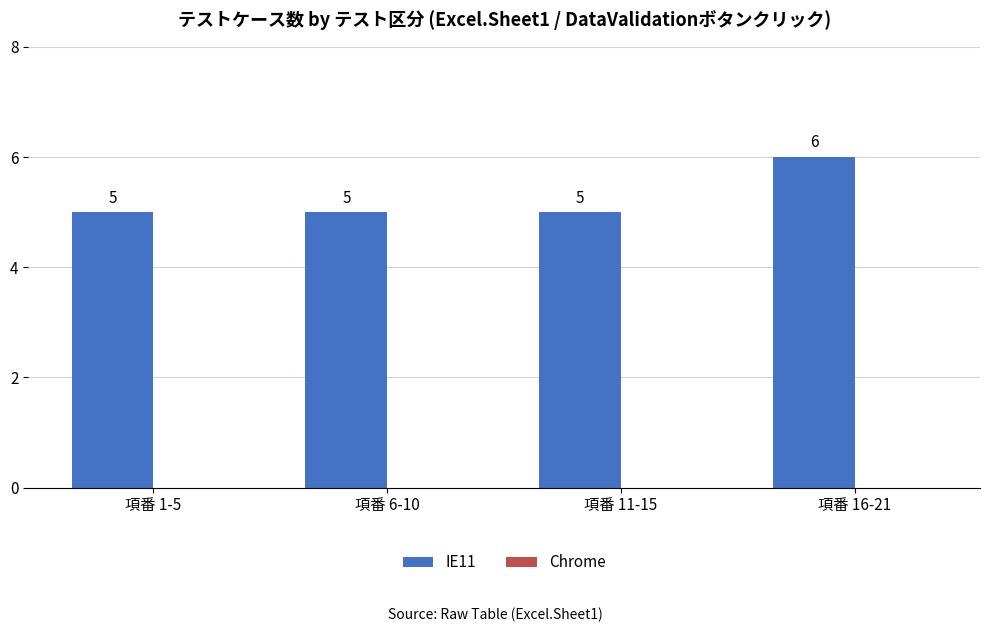

What is the label of the 1st bar from the right?

項番 16-21